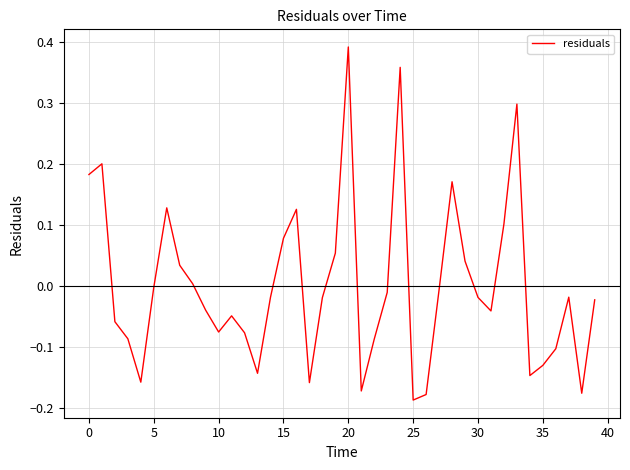

What is the difference between the maximum and minimum values?

0.6